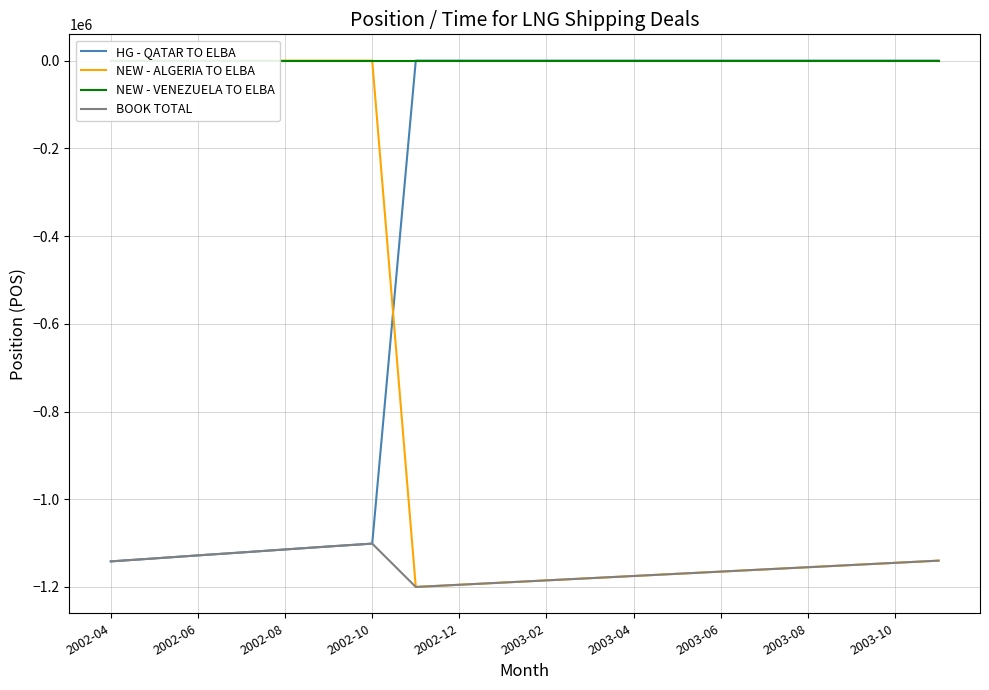

The value of HG - QATAR TO ELBA at 2003-06 is -783179.9. True or false?

False